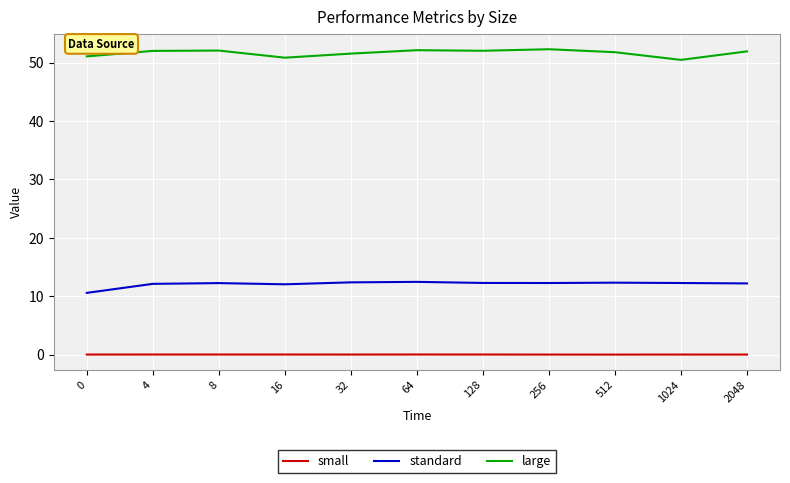

What is the greatest value displayed?

52.3